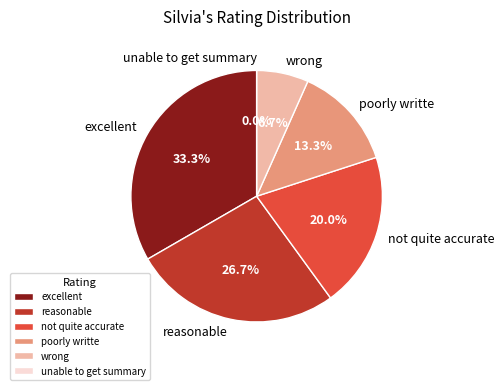

What is the change in value from excellent to reasonable?

-1